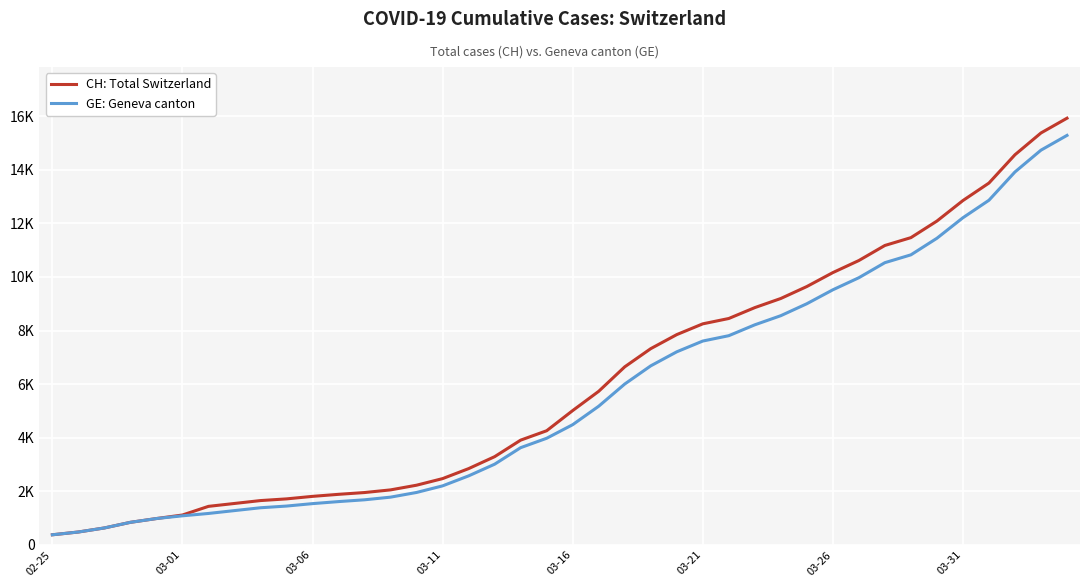

Does the chart display data point markers on the line(s)?

No